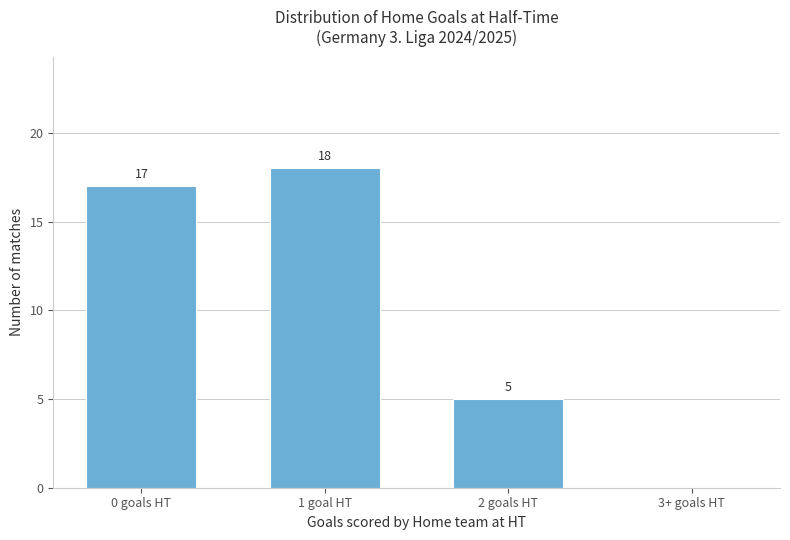

What is the approximate value at 1 goal HT?

18